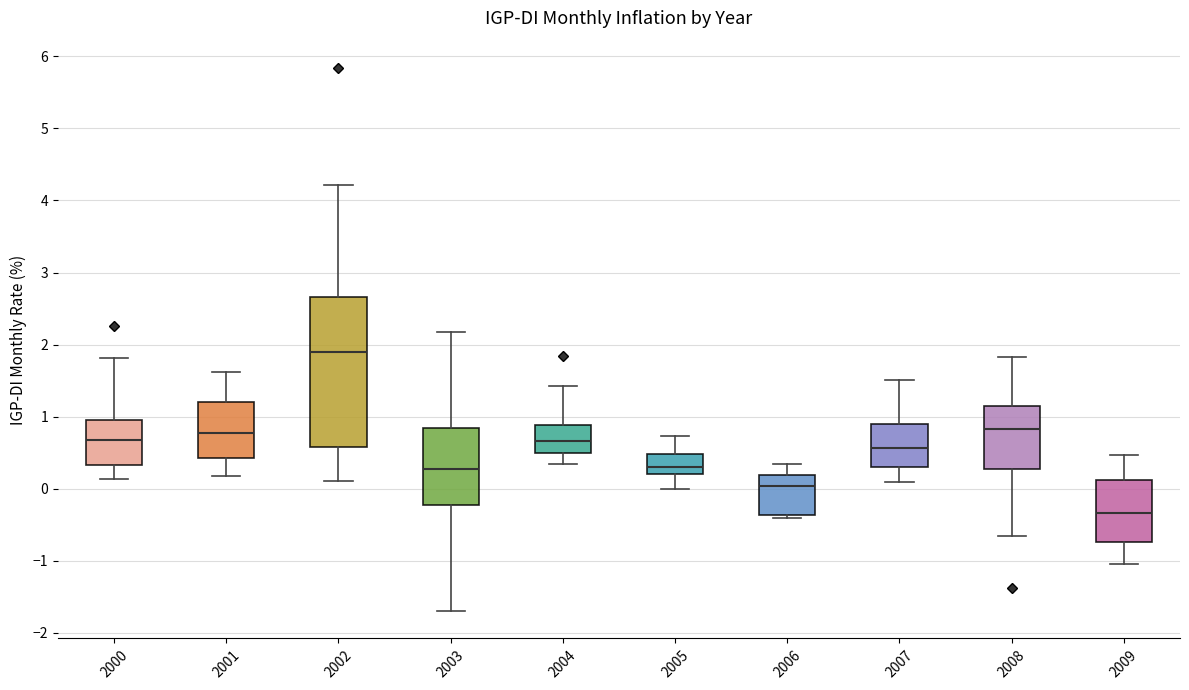

Which box is the tallest, from its lower edge to its upper edge?

2002